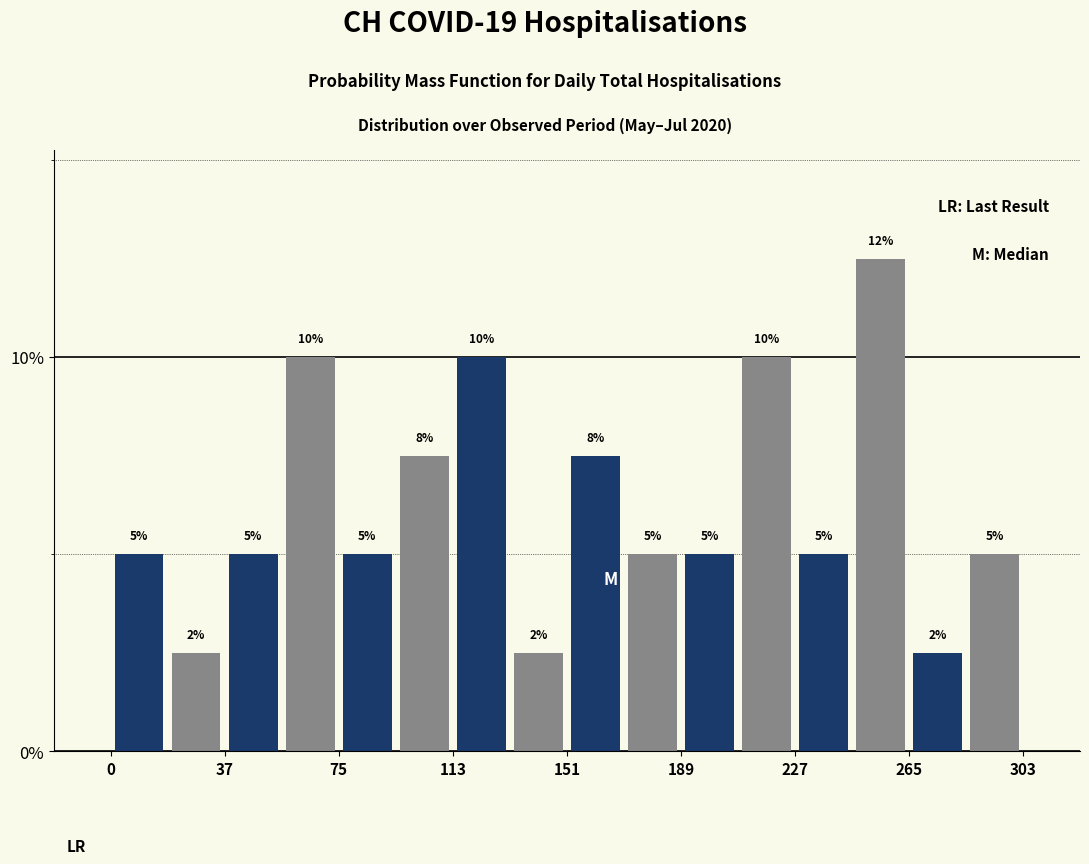

Read against the x-axis, roughly where is the centre of the tallest bar?

255